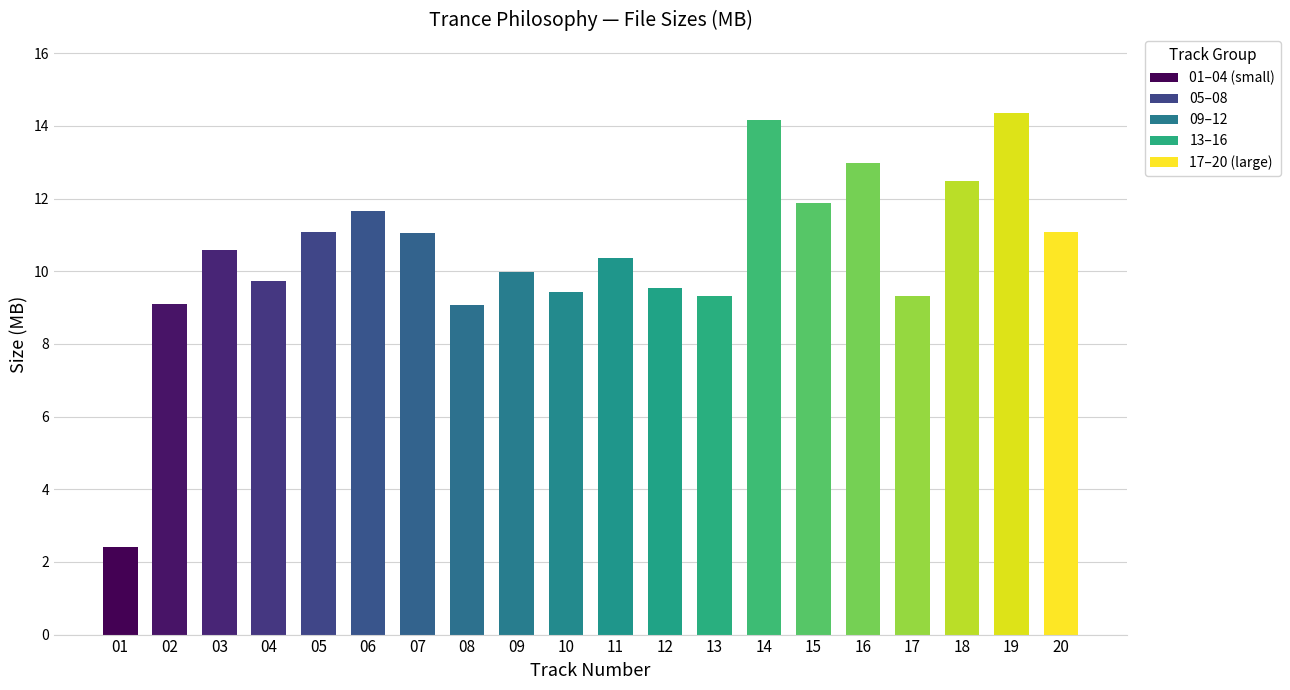

Are the bars horizontal?

No